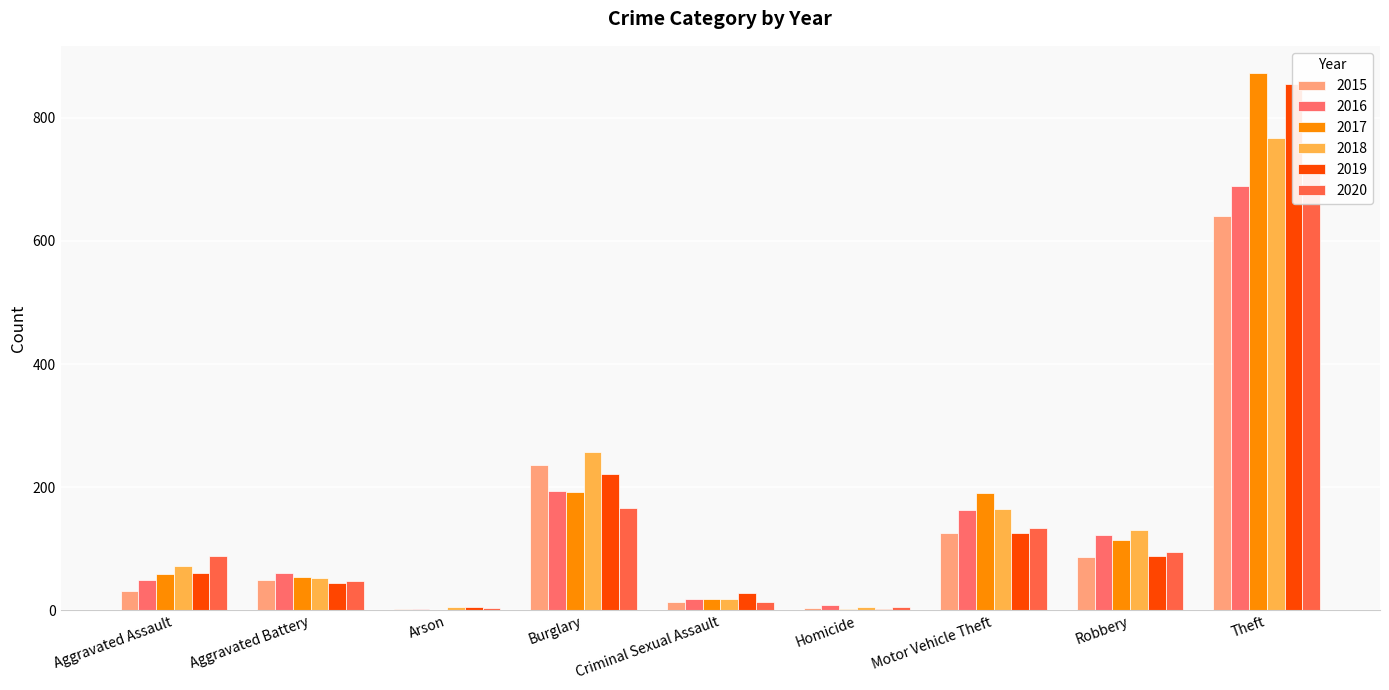

What is the average value of the 2015 series?

132